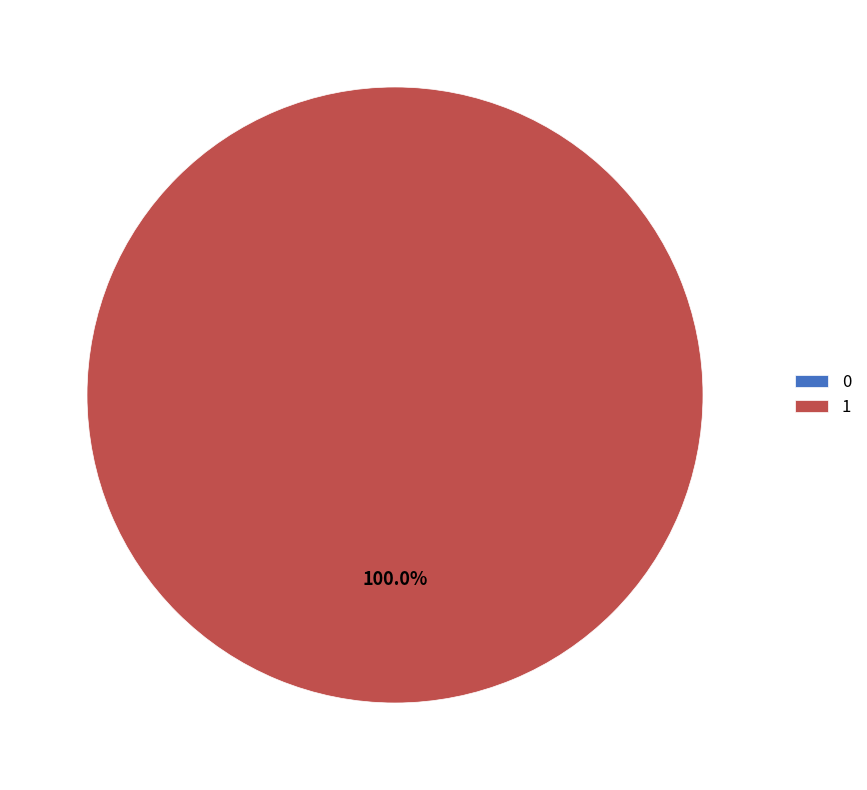

What is the change in value from 0 to 1?

+1